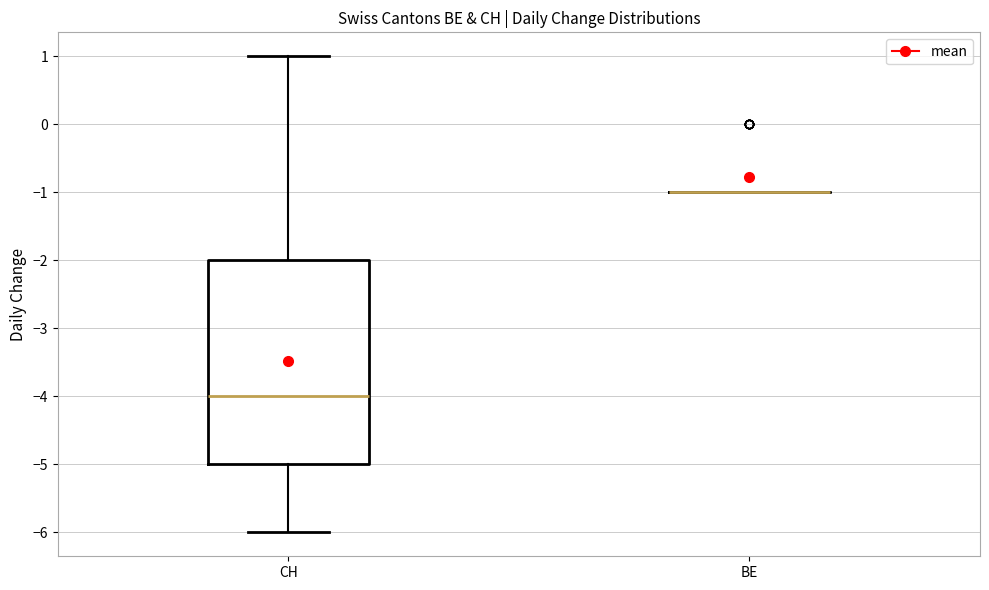

Which box is the tallest, from its lower edge to its upper edge?

CH